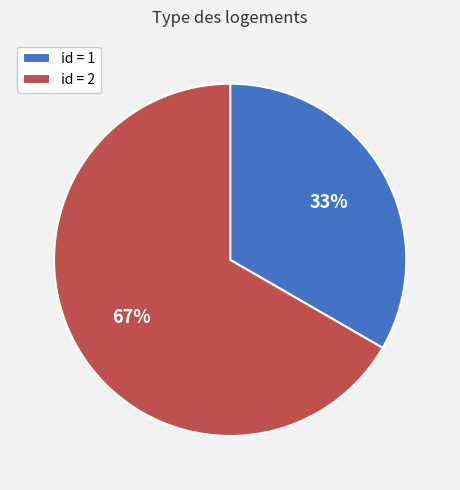

What is the ratio of the value at id = 1 to the value at id = 2?

0.5